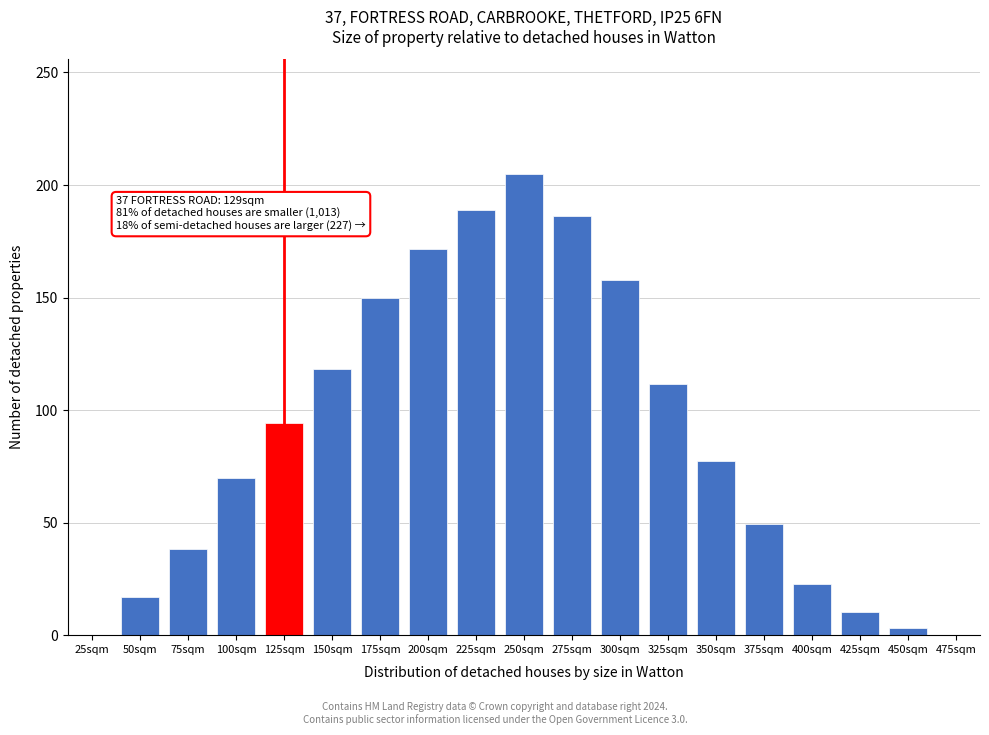

Reading right to left, what are all the values shown in this chart?

475sqm=0.0	450sqm=3.3	425sqm=10.5	400sqm=22.8	375sqm=49.2	350sqm=77.5	325sqm=111.8	300sqm=157.9	275sqm=186.4	250sqm=204.7	225sqm=188.9	200sqm=171.4	175sqm=149.6	150sqm=118.4	125sqm=94.1	100sqm=69.8	75sqm=38.5	50sqm=16.9	25sqm=0.0